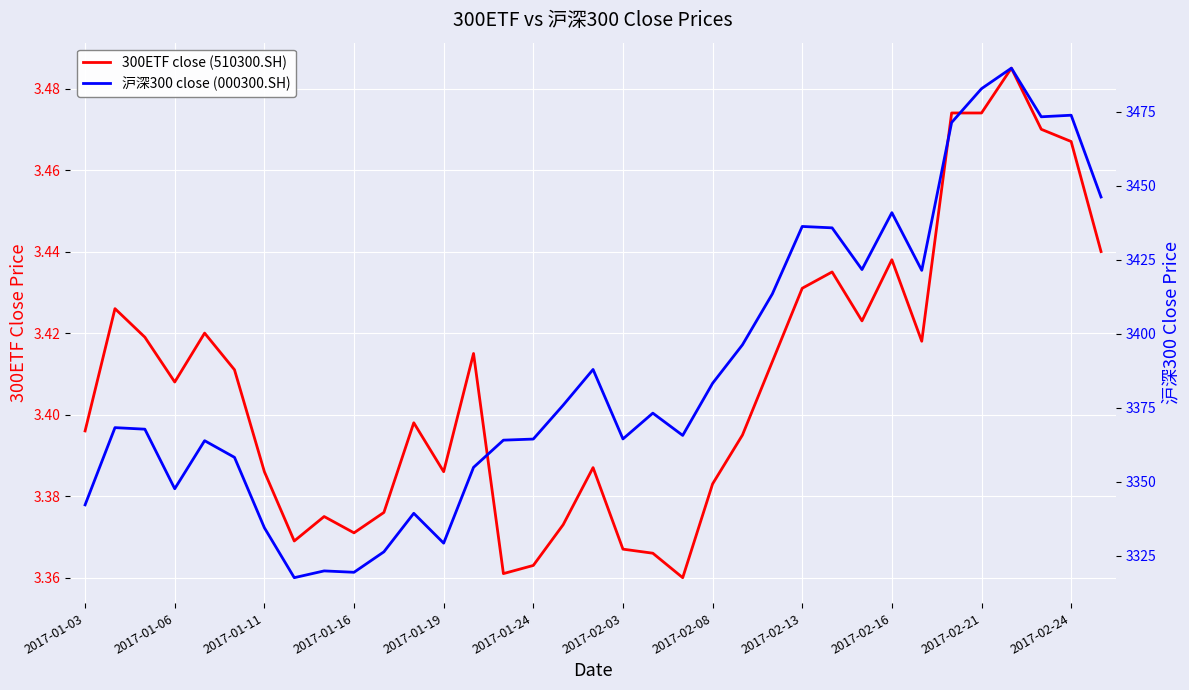

What is the sum of all 300ETF close (510300.SH) values?

119.3